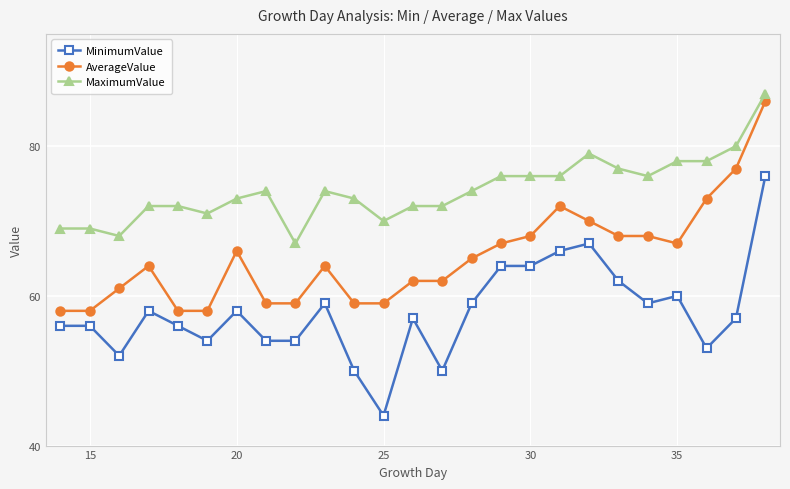

What are all the series names shown in the legend?

MinimumValue, AverageValue, MaximumValue